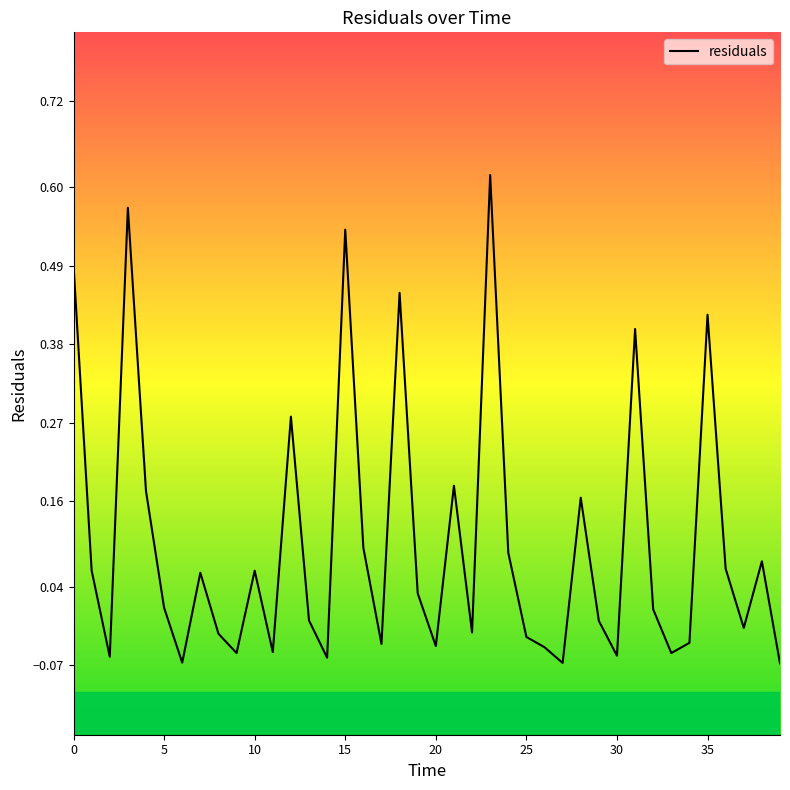

What is the difference between the maximum and minimum values?

0.7